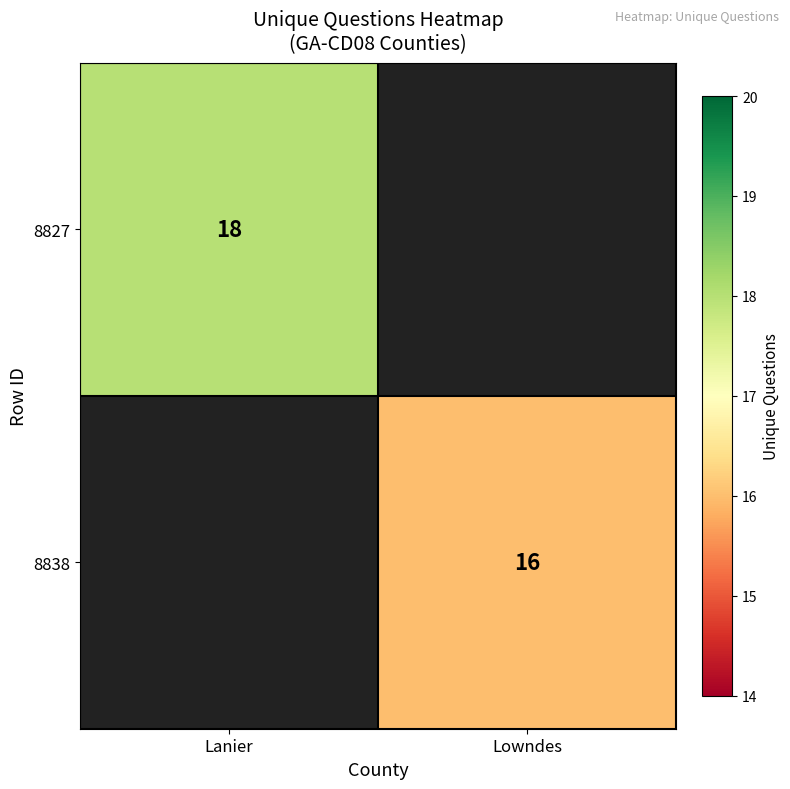

How many distinct data groups are displayed?

2